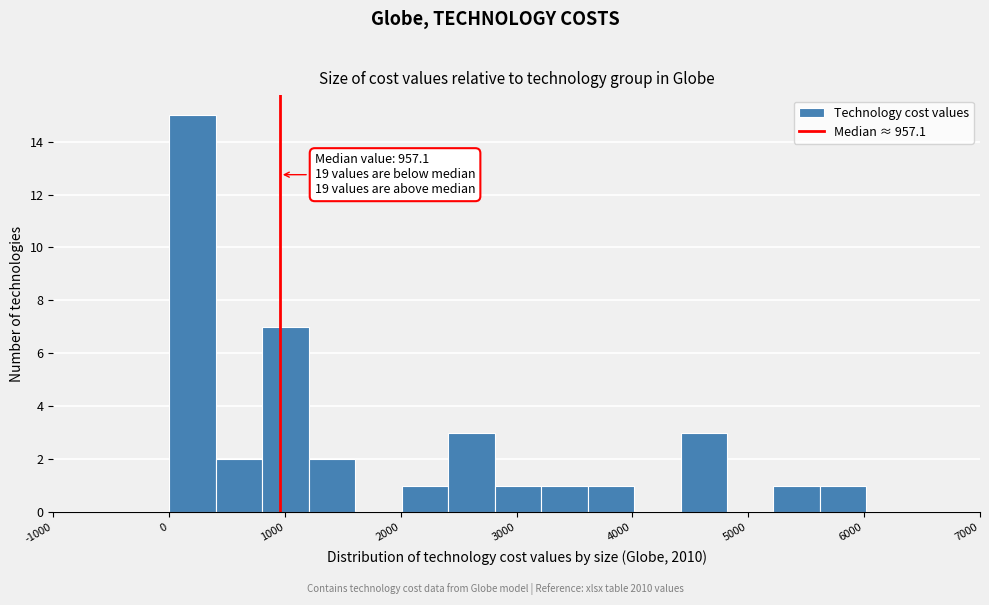

Which range on the x-axis has the tallest bar?

0 to 400